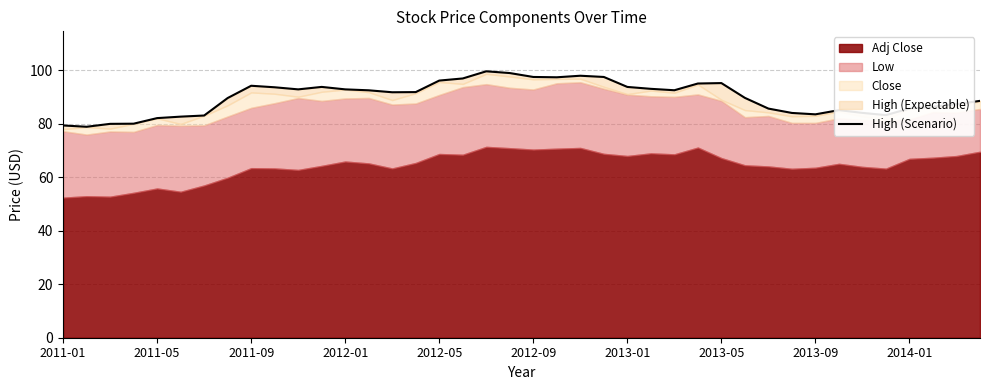

The value at 10 is 158.5. True or false?

False